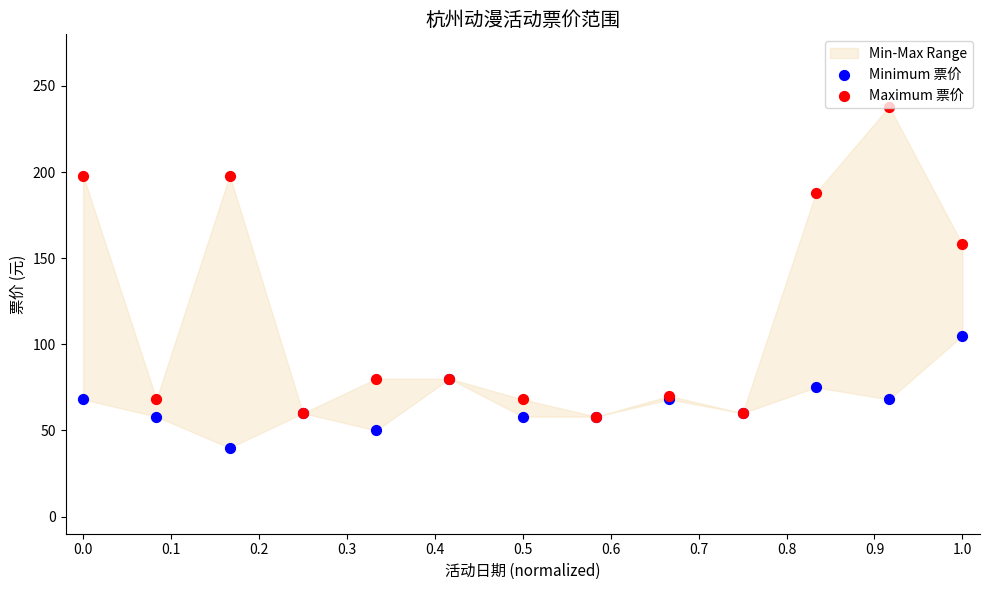

Which series has the widest spread of Y values?

Maximum 票价